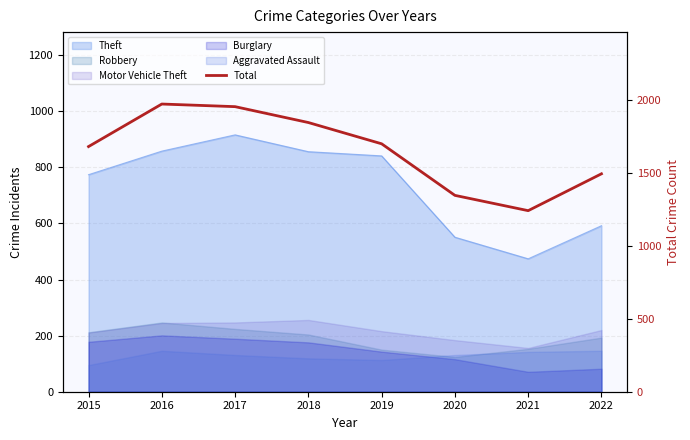

What is the value of the 8th point from the left?

1496